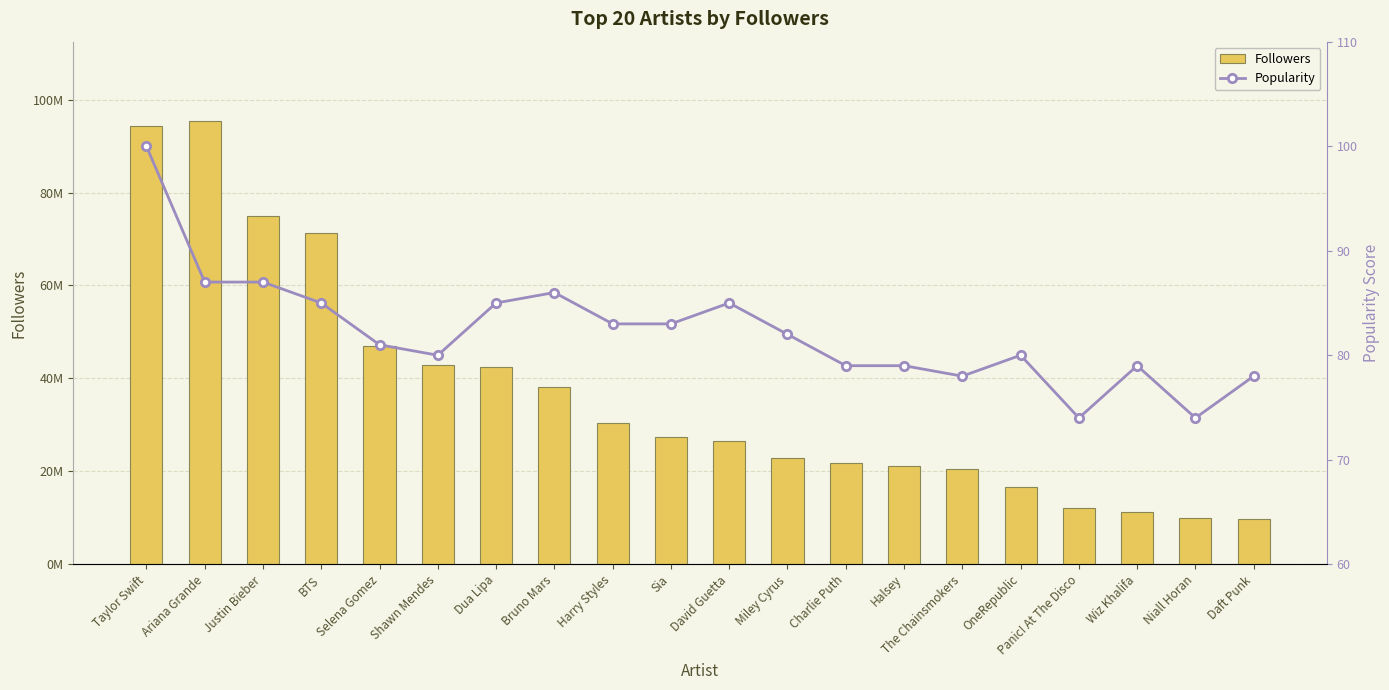

Between OneRepublic and Sia, which is larger?

Sia